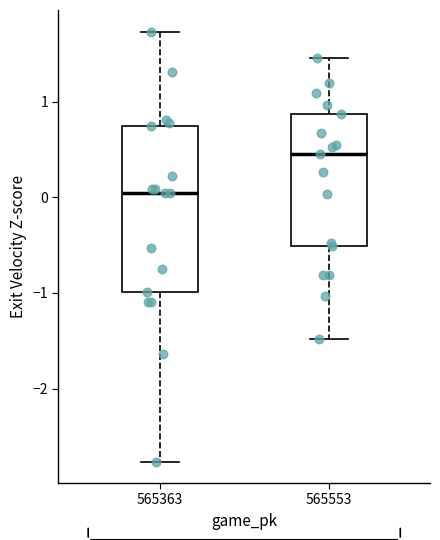

Where does the upper whisker of the box at x = 565363 end on the y-axis? The values are not printed on the chart, so give them approximately, as read against the axis.

1.7